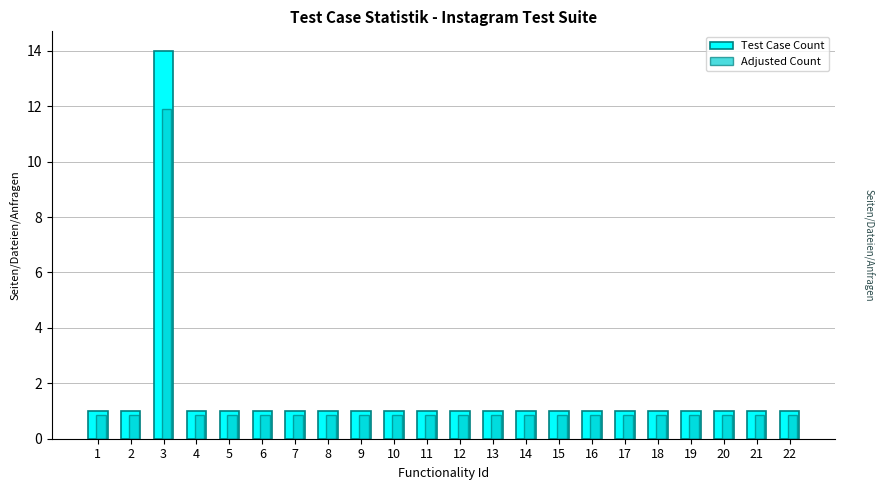

The Adjusted Count series shows 0.8 at 10. True or false?

True